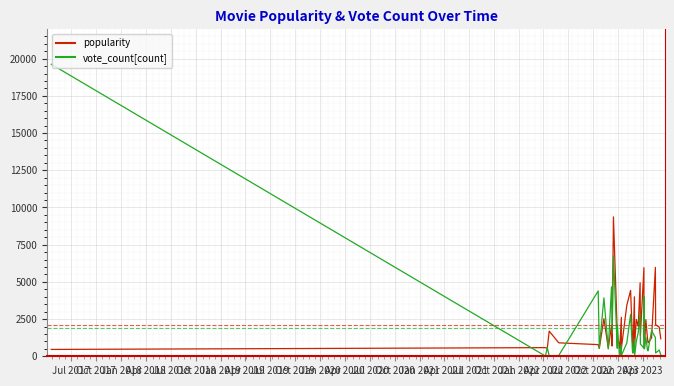

Where is the first local minimum for popularity?

Jan 2018